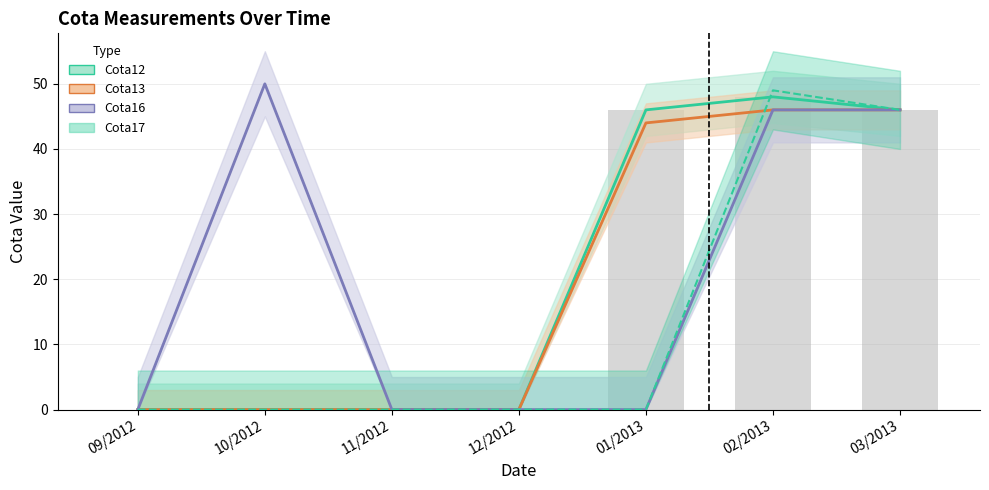

Which category has the highest value in the Cota17 series?

02/2013